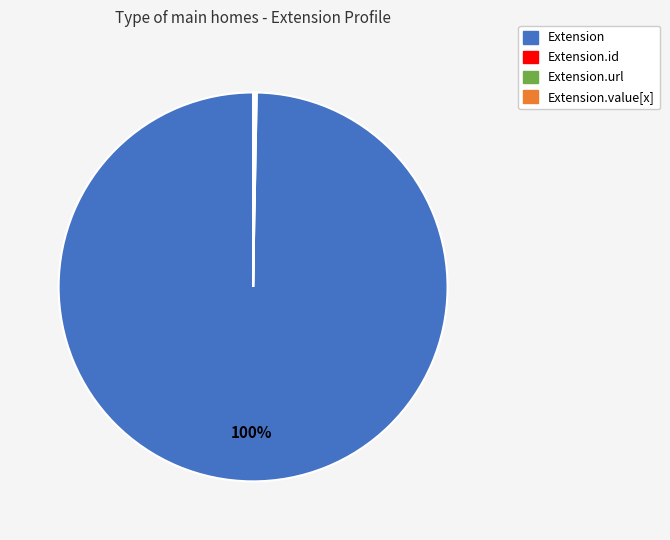

To the nearest percent, what is the average slice percentage?

25%